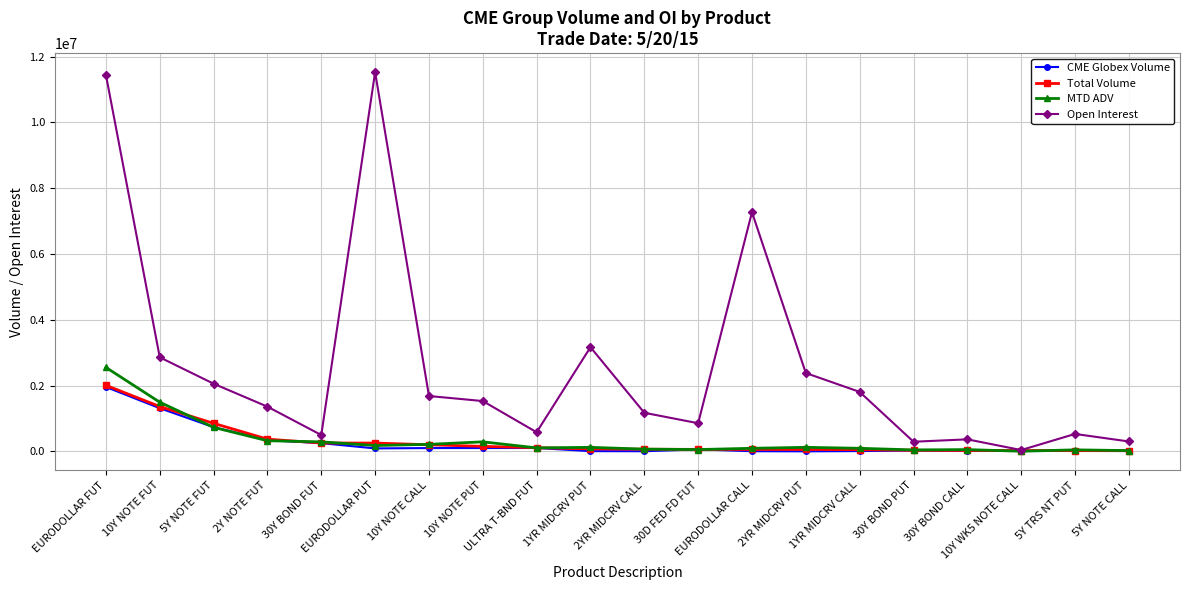

What is the maximum value for Open Interest?

11532555